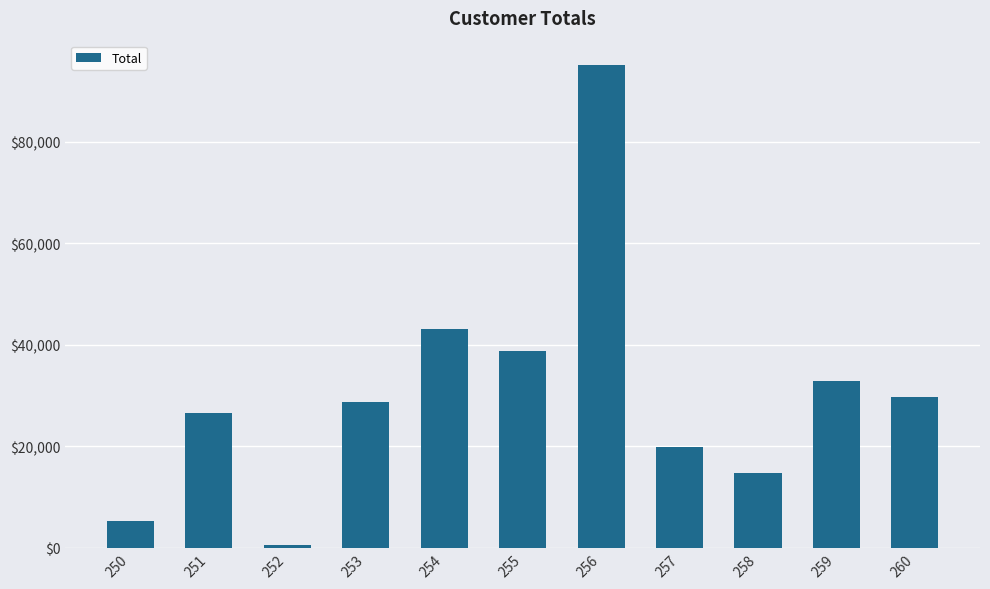

Count the number of data series in this chart.

1